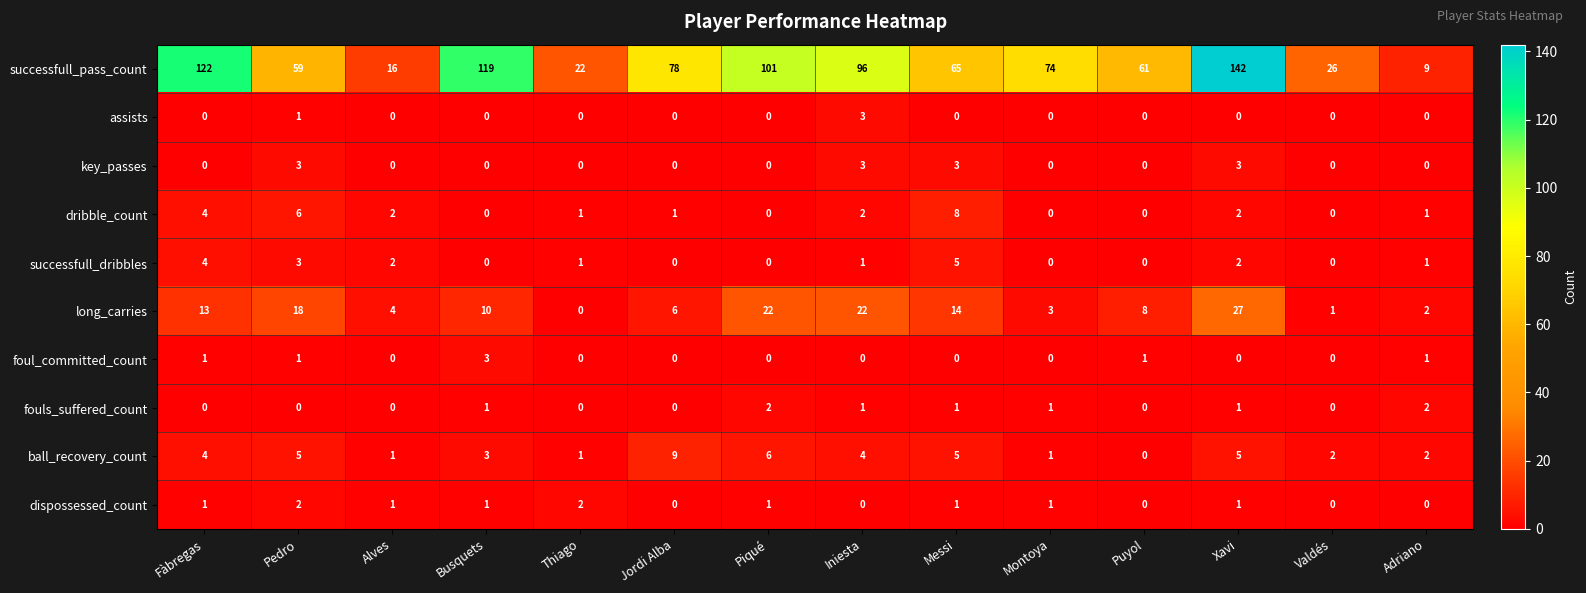

How many key_passes values are between 0 and 3?

14